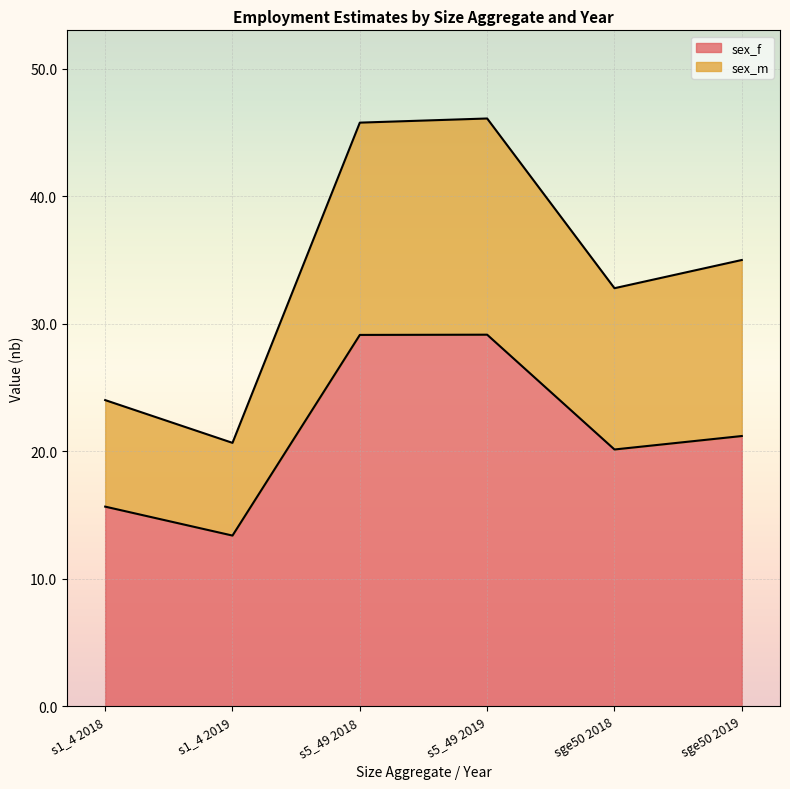

What is the greatest value displayed?

46.1